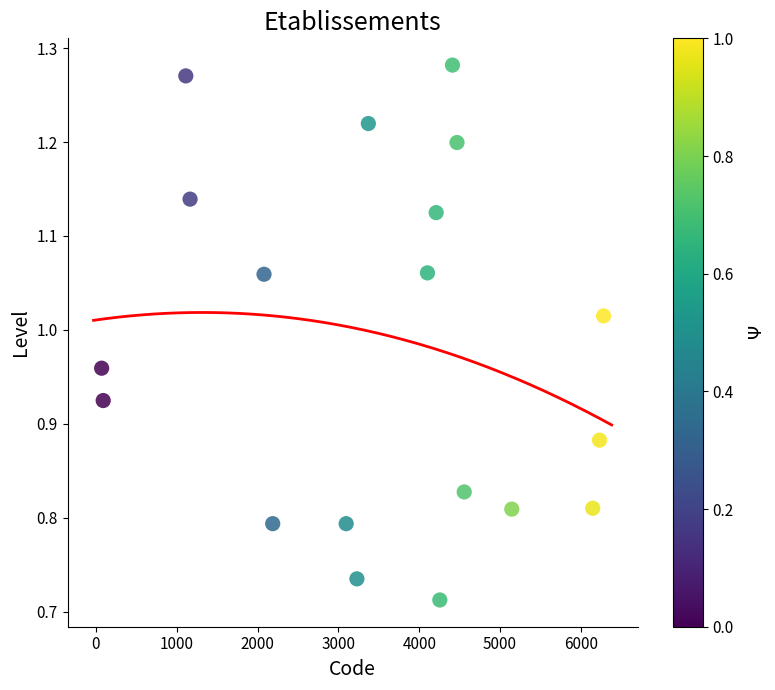

What is the range of Y values (max minus min)?

0.6